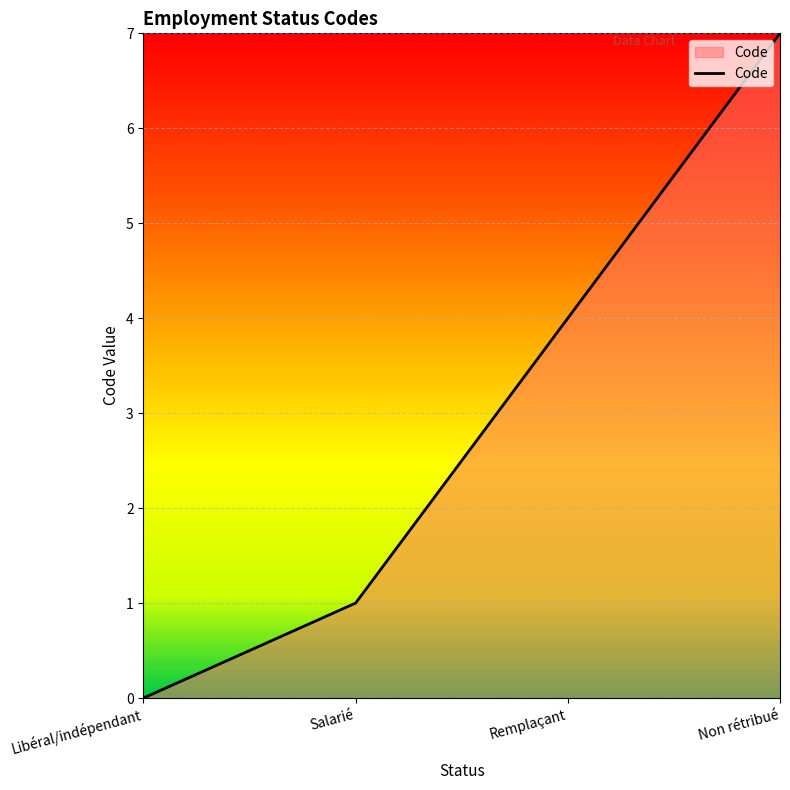

How many lines are shown in the chart?

1